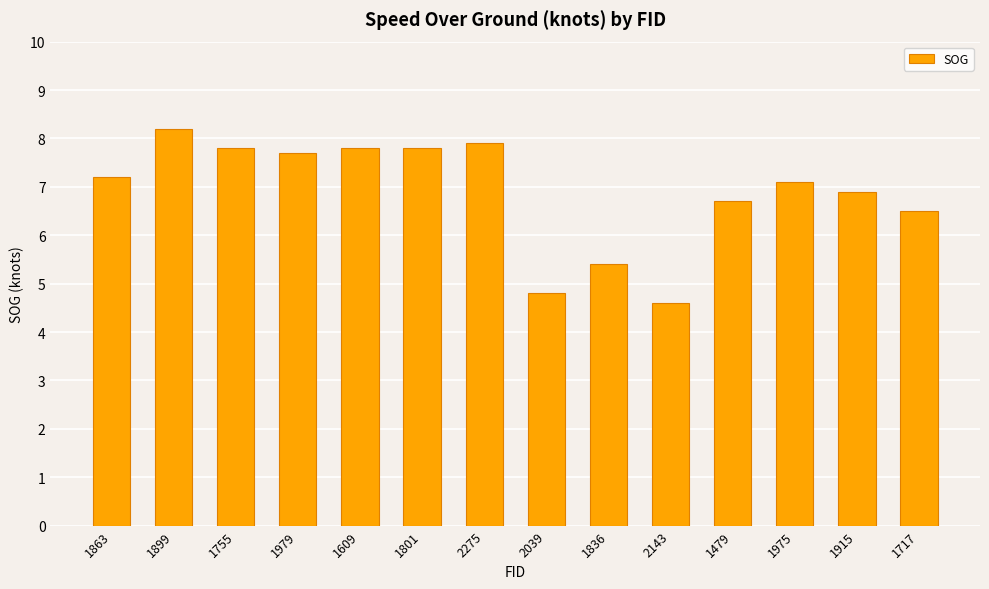

How many data points are less than 7?

6